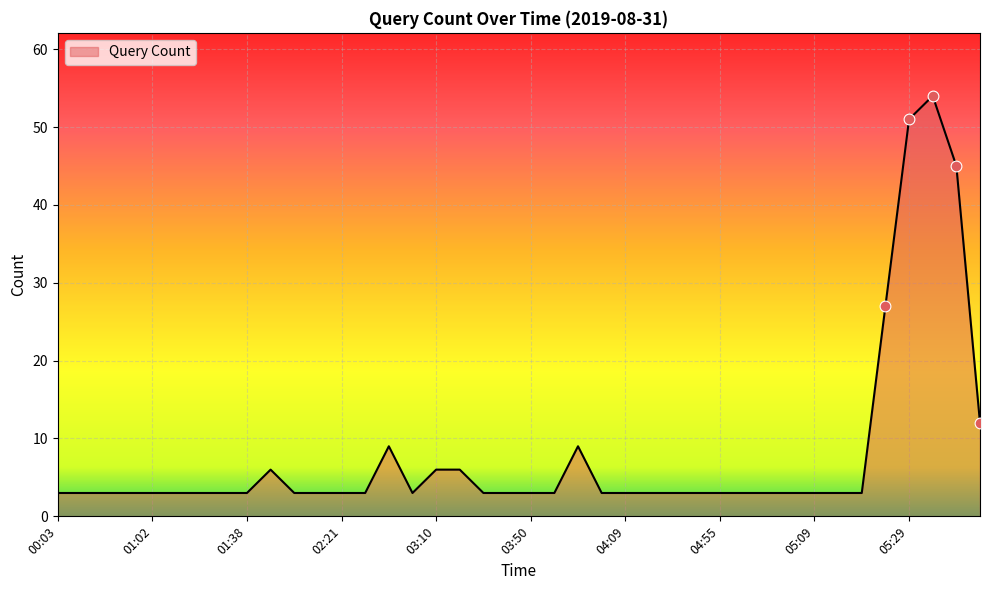

What is the minimum value shown in the chart?

3